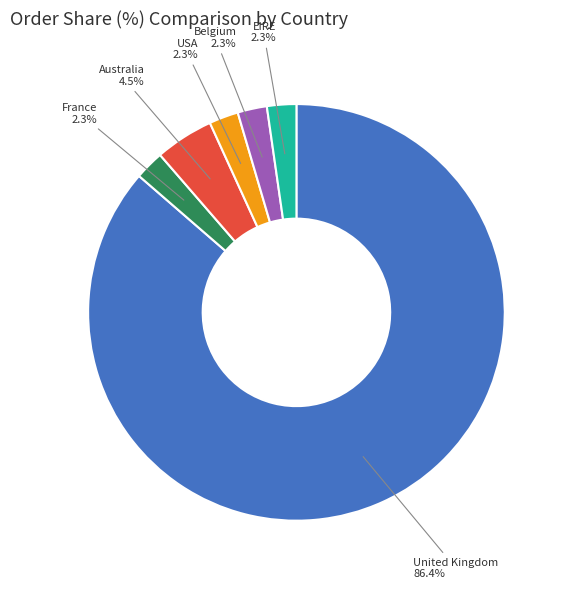

What percentage is NOT represented by EIRE?

97.7%